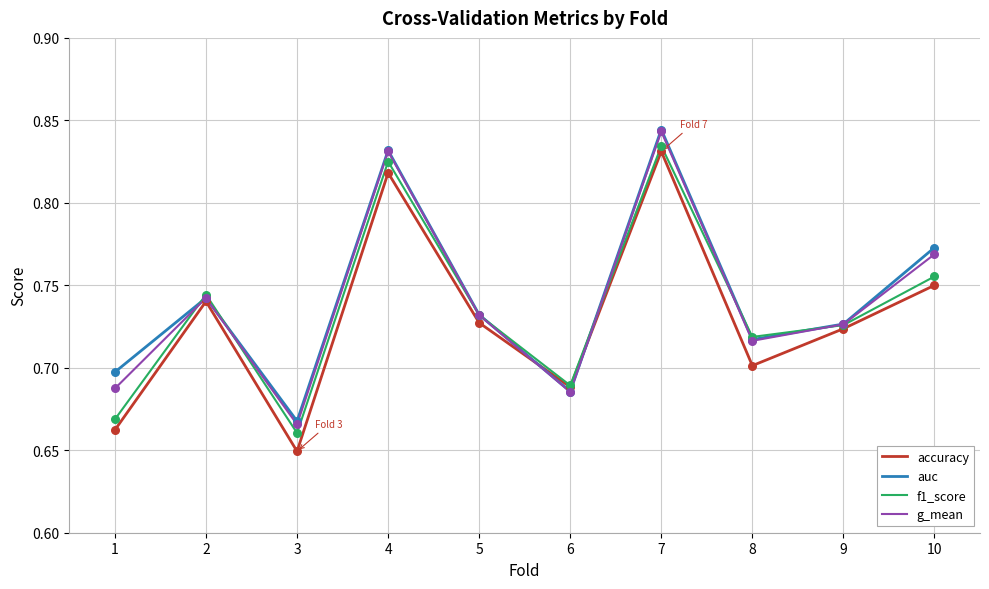

What are all the series names shown in the legend?

accuracy, auc, f1_score, g_mean